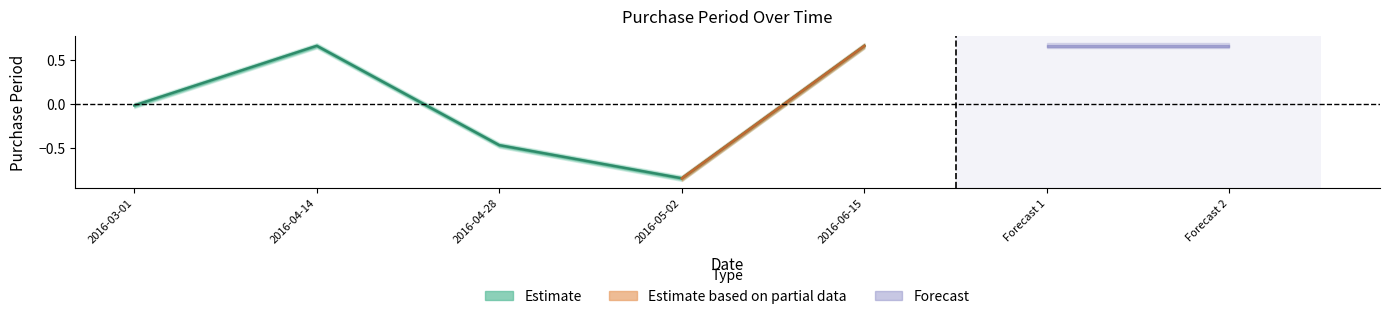

Reading right to left, extract all data points from this chart.

0.7	-0.8	-0.5	0.7	-0.0